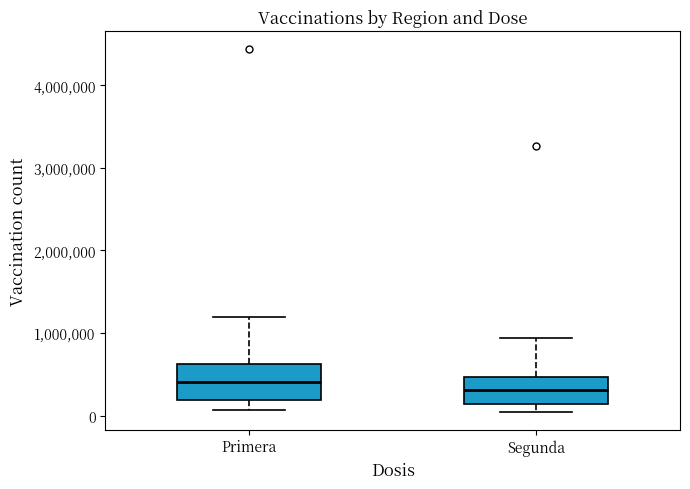

Where does the lower whisker of the box for Primera end on the y-axis? The values are not printed on the chart, so give them approximately, as read against the axis.

100000